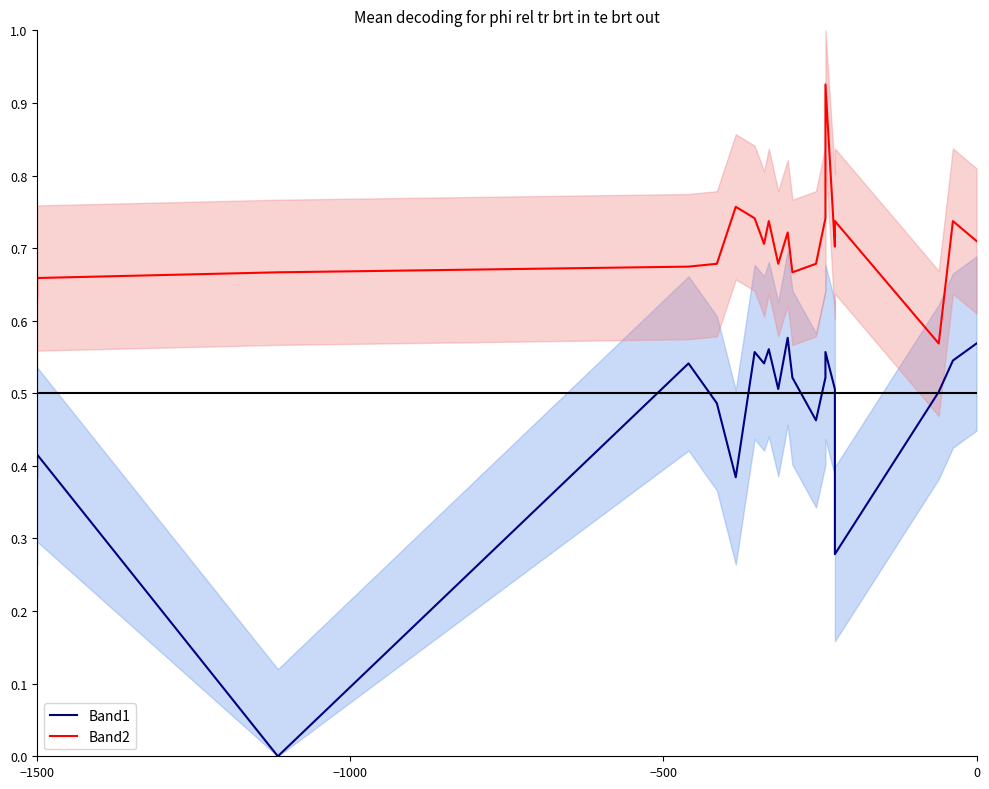

Is this an area chart (filled region under the line)?

No